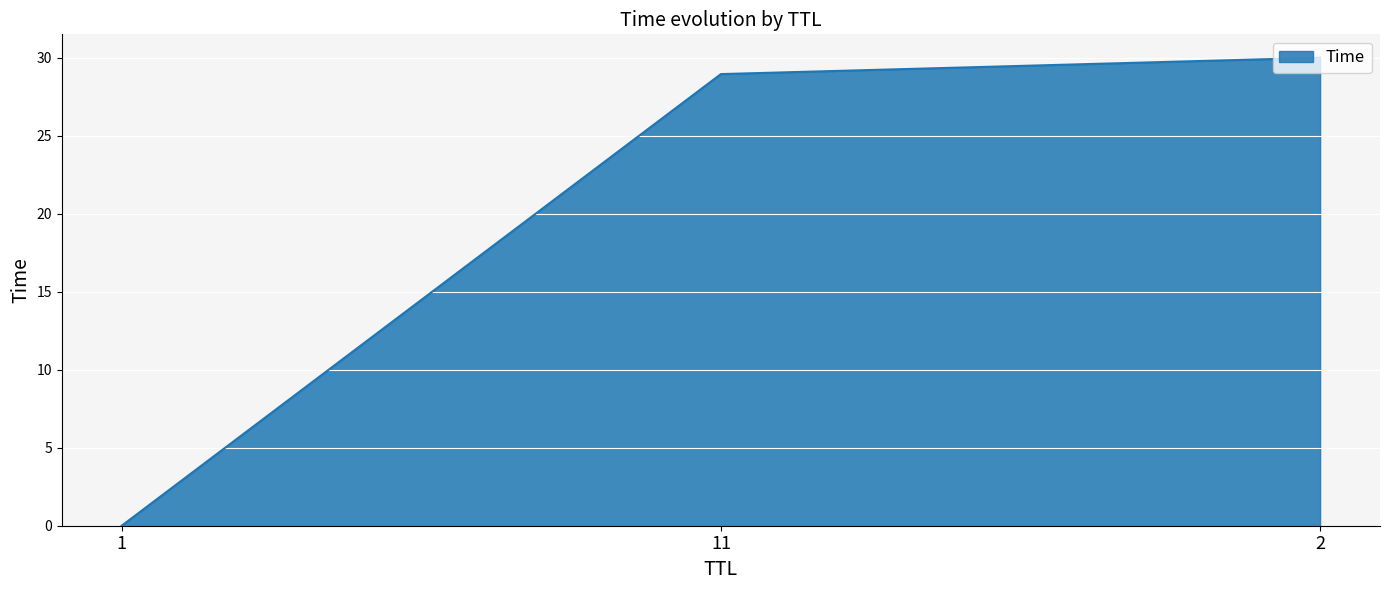

Count the number of categories in the chart.

3